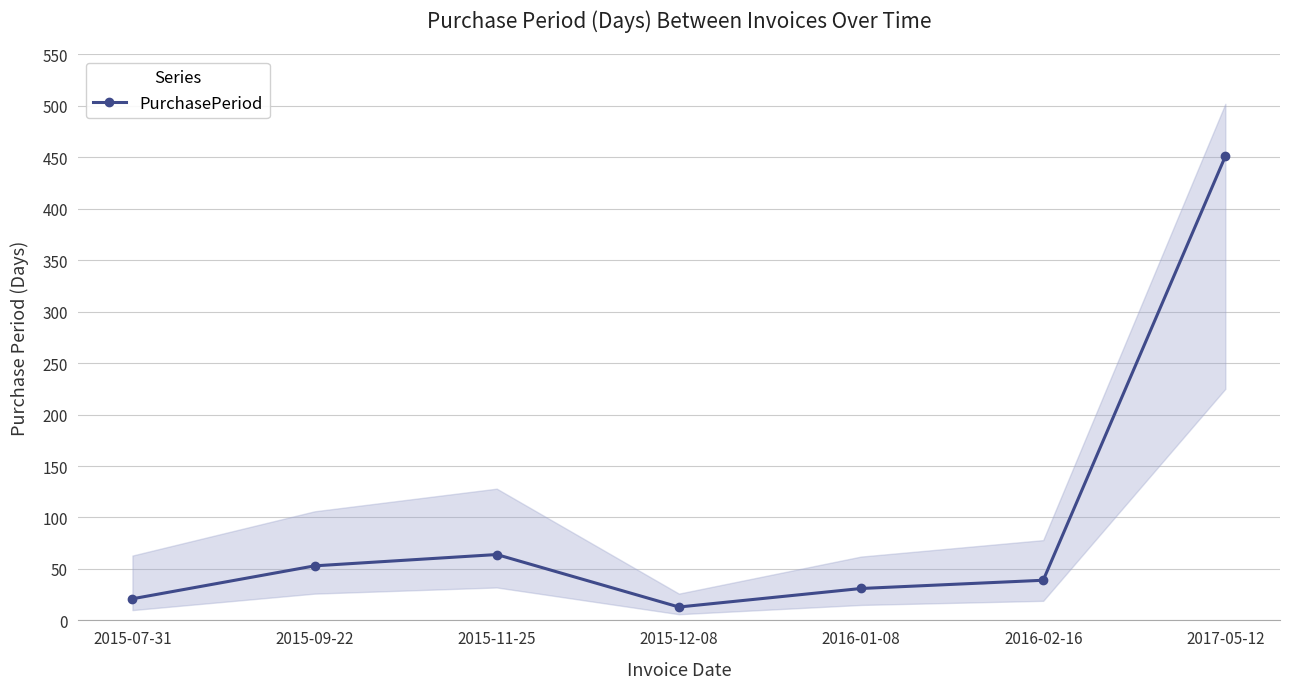

List the labels in order of value, largest first.

2017-05-12, 2015-11-25, 2015-09-22, 2016-02-16, 2016-01-08, 2015-07-31, 2015-12-08